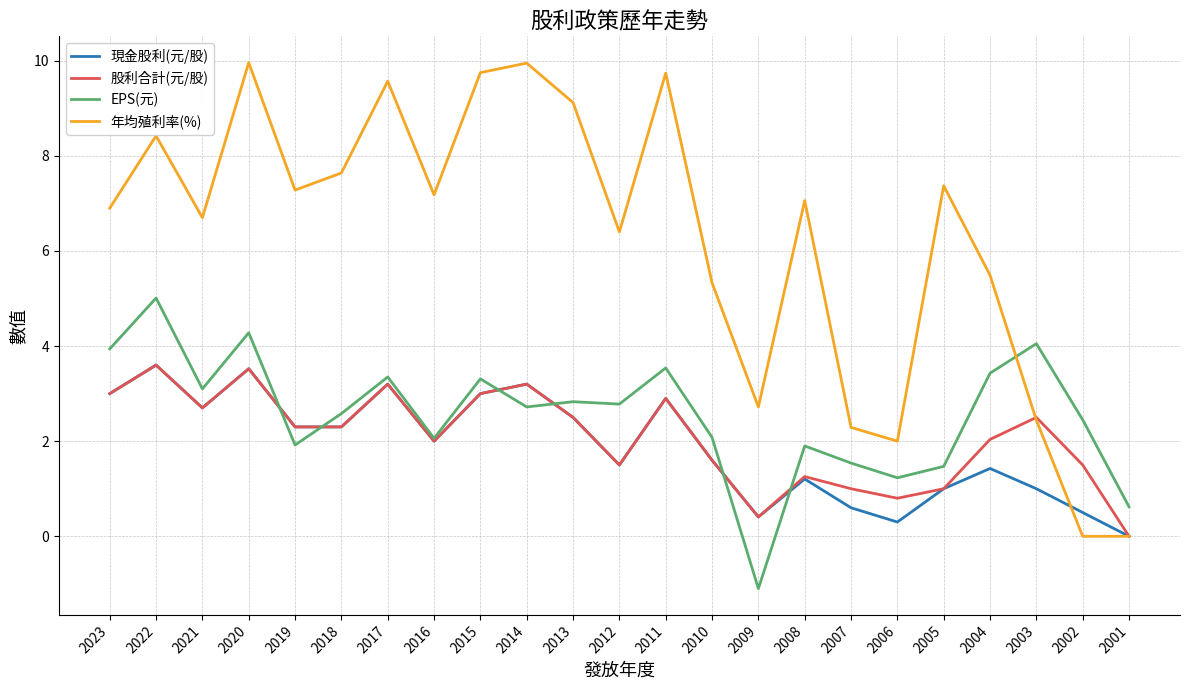

What is the total value across all series at 2015?

19.1